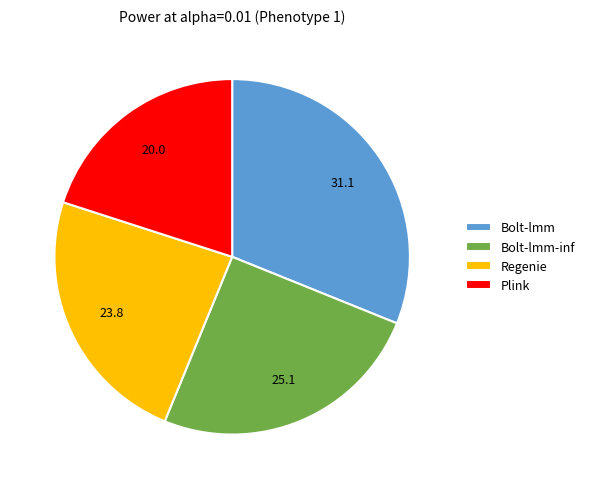

Which slice is the largest?

Bolt-lmm